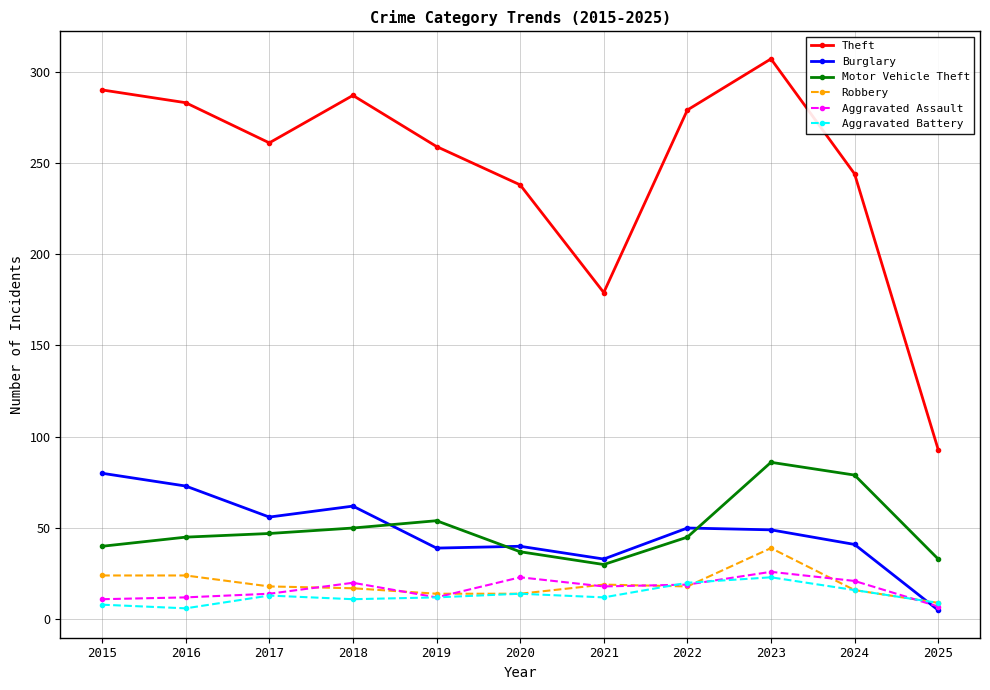

Which category has the lowest value in the Theft series?

2025